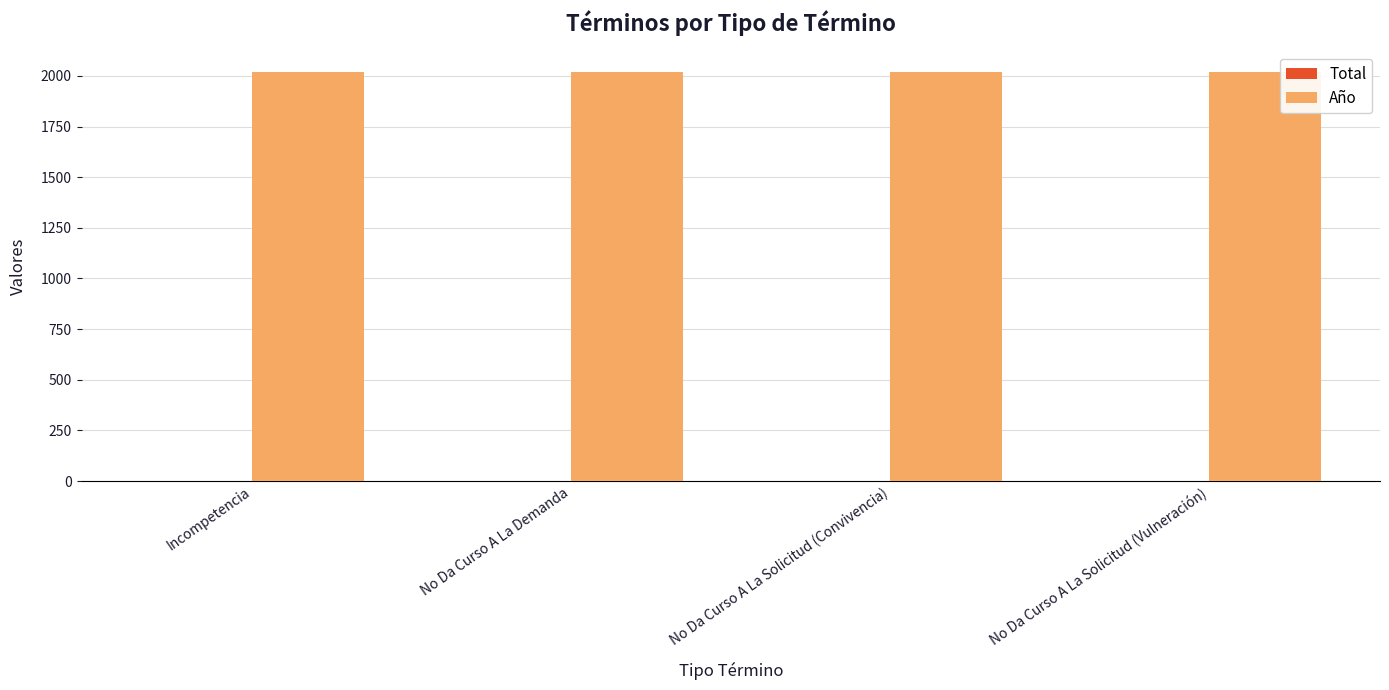

What is the maximum value shown in the chart?

2018